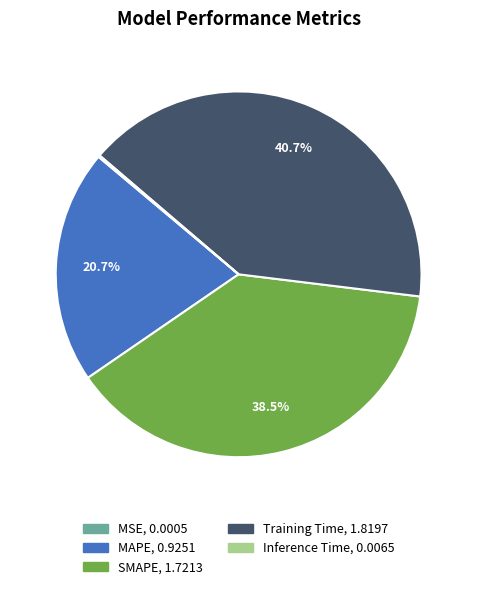

What is the ratio of the value at SMAPE to the value at Training Time?

0.9